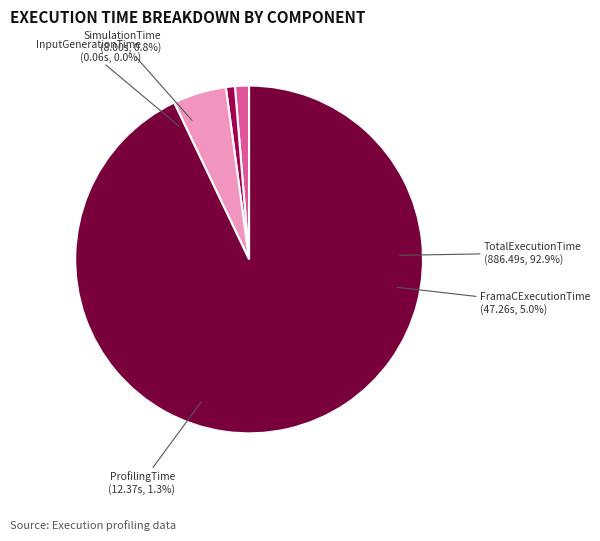

How much of the chart is everything except FramaCExecutionTime?

95.0%